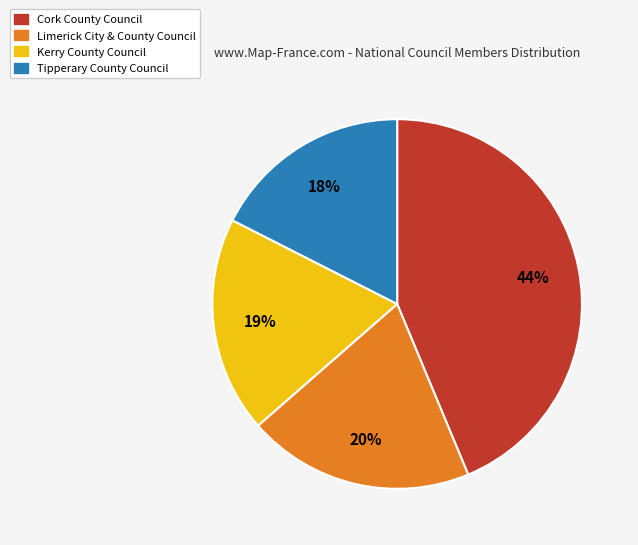

How many slices are in this pie chart?

4